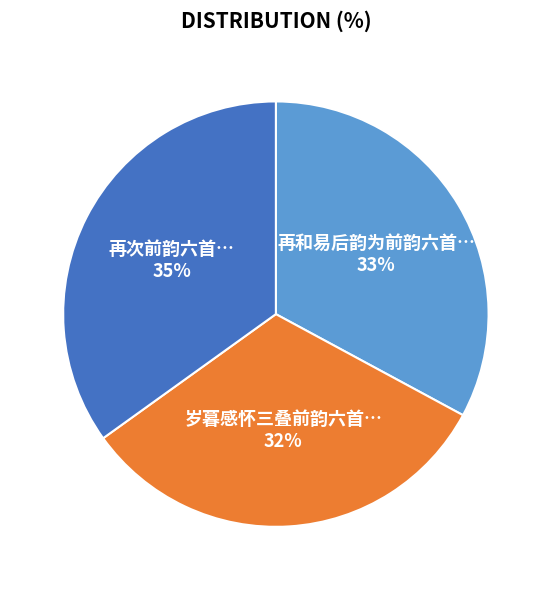

How many segments does this pie chart have?

3